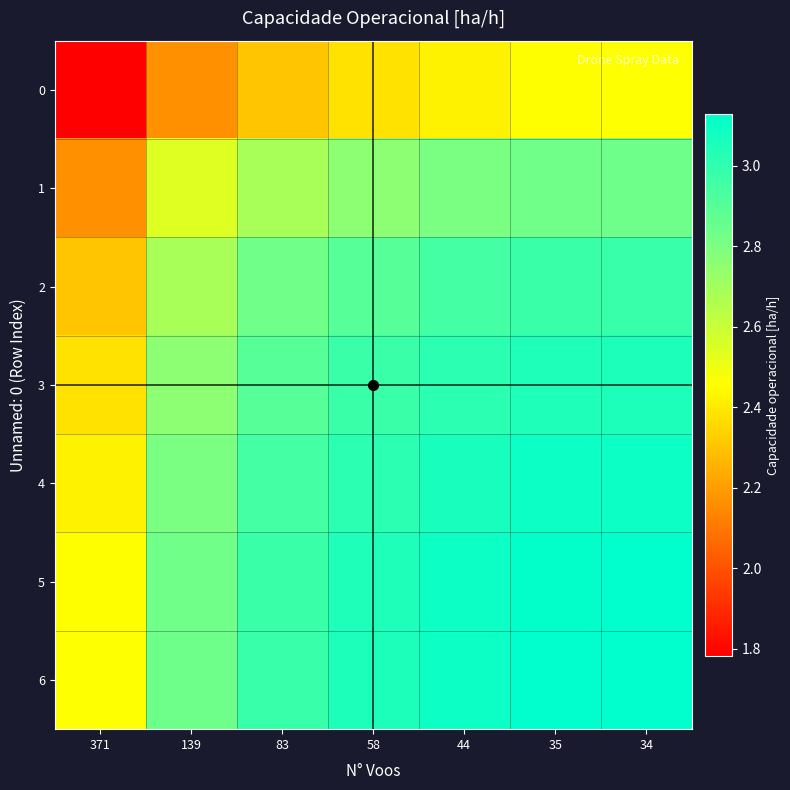

Reading left to right, transcribe all the data shown in this chart.

0: 371=1.8	139=2.2	83=2.3	58=2.4	44=2.4	35=2.5	34=2.5
1: 371=2.2	139=2.5	83=2.7	58=2.8	44=2.8	35=2.8	34=2.8
2: 371=2.3	139=2.7	83=2.8	58=2.9	44=2.9	35=3.0	34=3.0
3: 371=2.4	139=2.8	83=2.9	58=3.0	44=3.0	35=3.0	34=3.1
4: 371=2.4	139=2.8	83=2.9	58=3.0	44=3.1	35=3.1	34=3.1
5: 371=2.5	139=2.8	83=3.0	58=3.0	44=3.1	35=3.1	34=3.1
6: 371=2.5	139=2.8	83=3.0	58=3.1	44=3.1	35=3.1	34=3.1